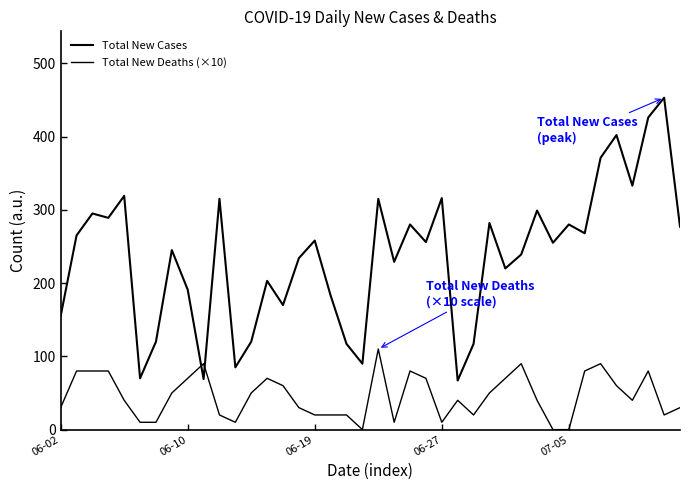

Reading left to right, transcribe all the data shown in this chart.

Total New Cases: 155	265	295	289	319	70	120	245	191	69	315	85	120	203	170	234	258	183	117	90	315	229	280	256	316	67	117	282	220	239	299	255	280	268	371	402	333	426	453	277
Total New Deaths (×10): 30	80	80	80	40	10	10	50	70	90	20	10	50	70	60	30	20	20	20	0	110	10	80	70	10	40	20	50	70	90	40	0	0	80	90	60	40	80	20	30